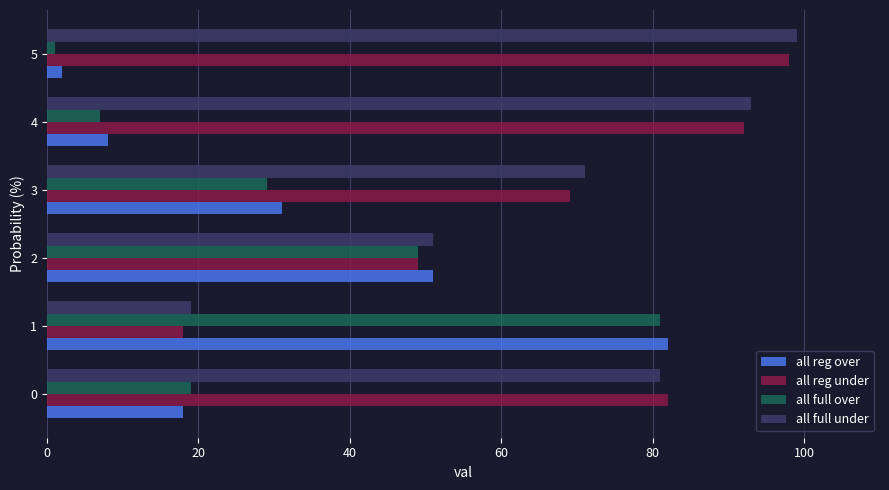

What is the total value across all series at 4?

200